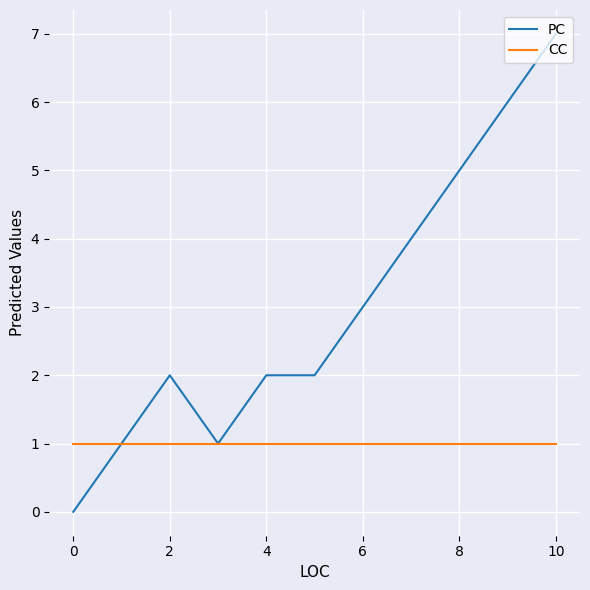

What is the lowest value of the CC series?

1